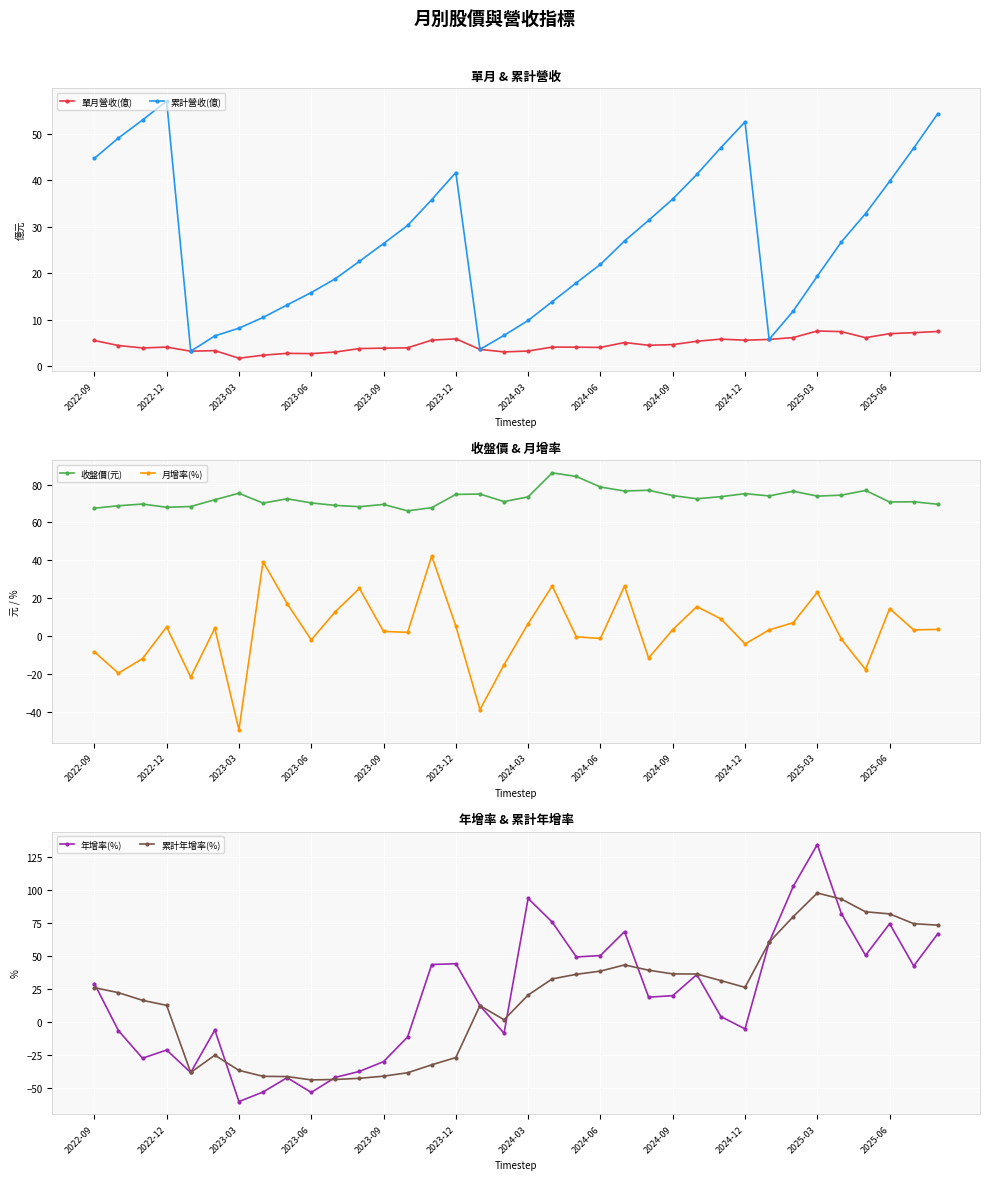

What is the total value across all series at 28?

209.2